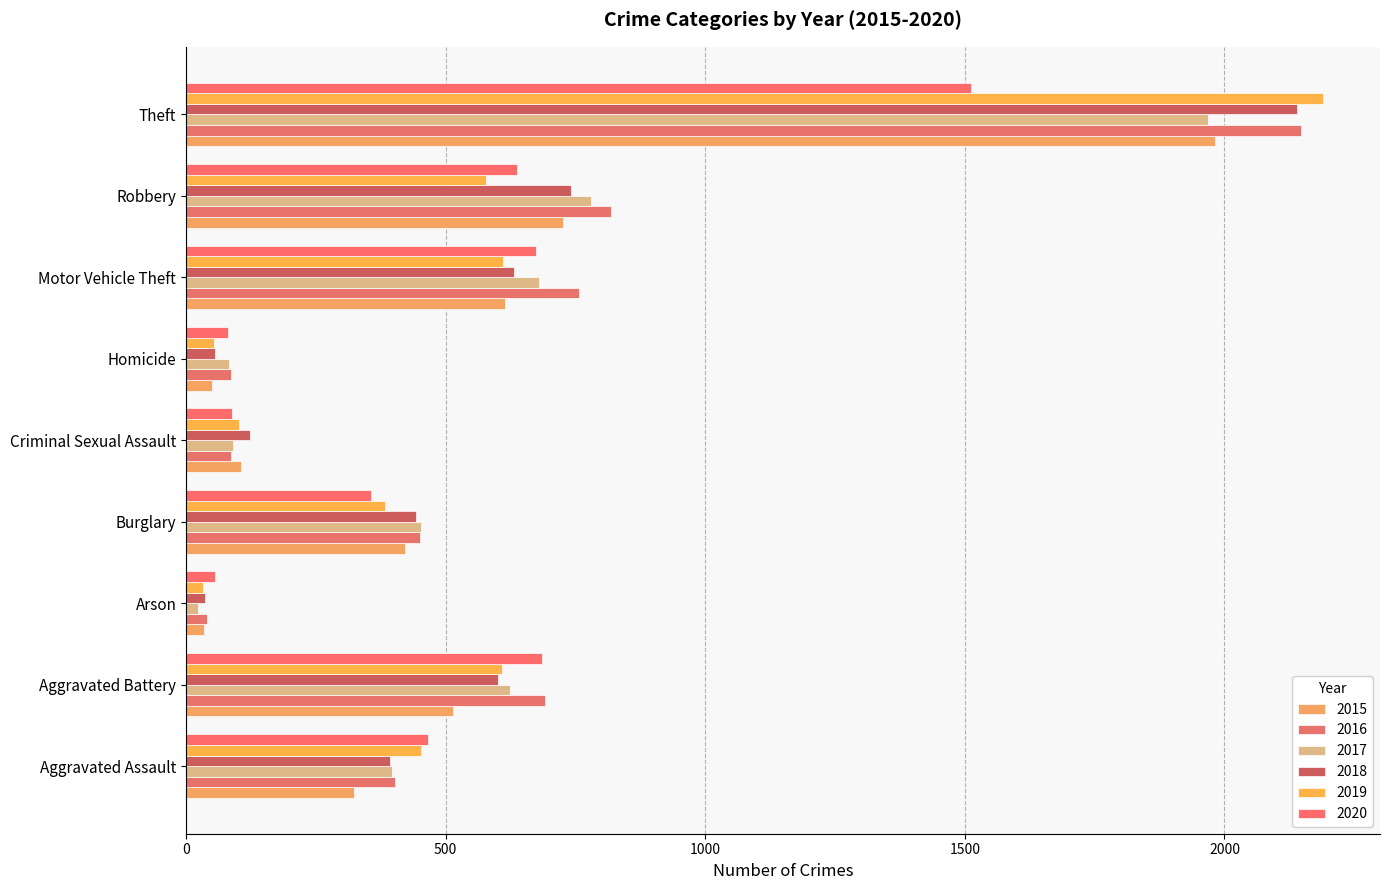

How many data points in 2020 are less than 466?

4